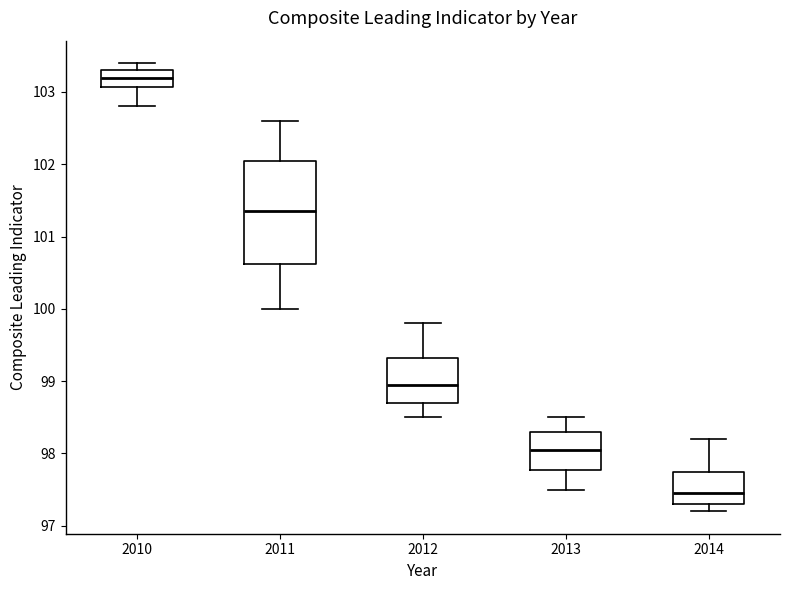

Which box's median line is the highest?

2010